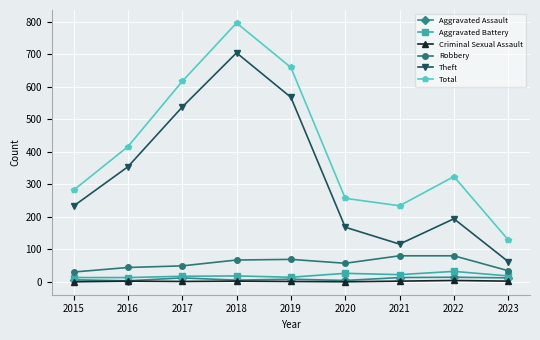

Which series has the widest spread of values?

Total